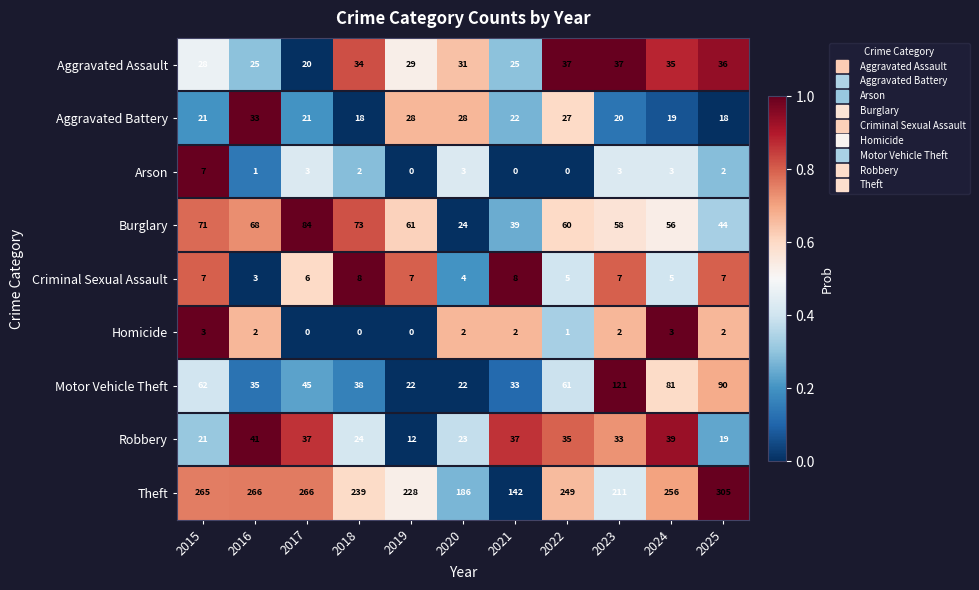

List the series in order of their peak value, highest first.

Theft, Motor Vehicle Theft, Burglary, Robbery, Aggravated Assault, Aggravated Battery, Criminal Sexual Assault, Arson, Homicide